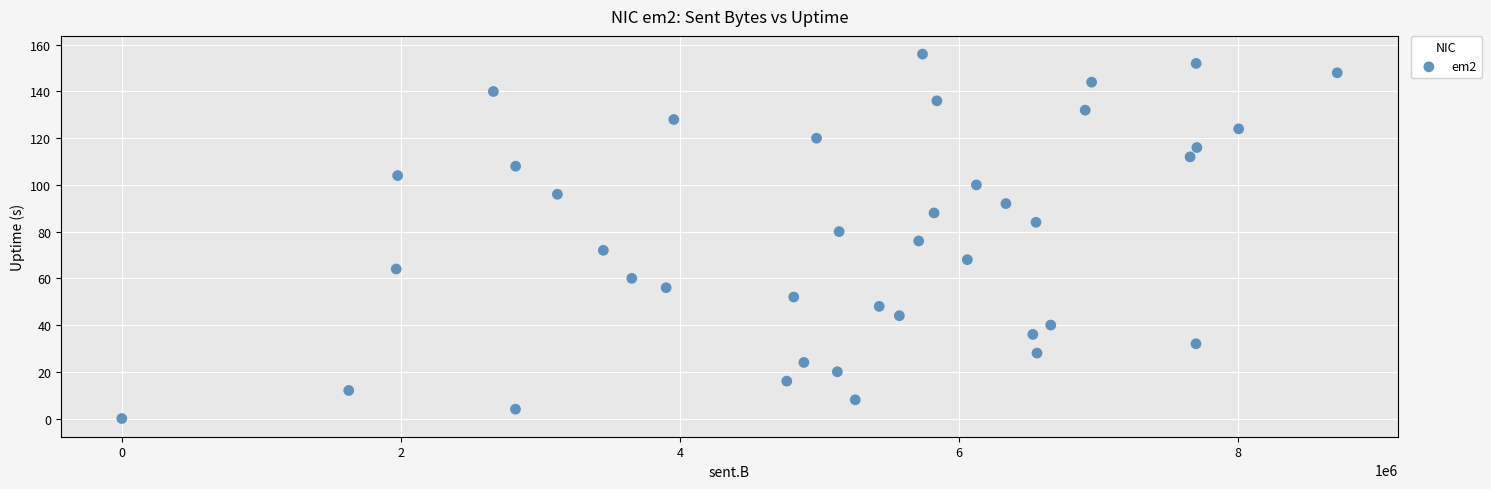

What is the range of X values (max minus min)?

8712285